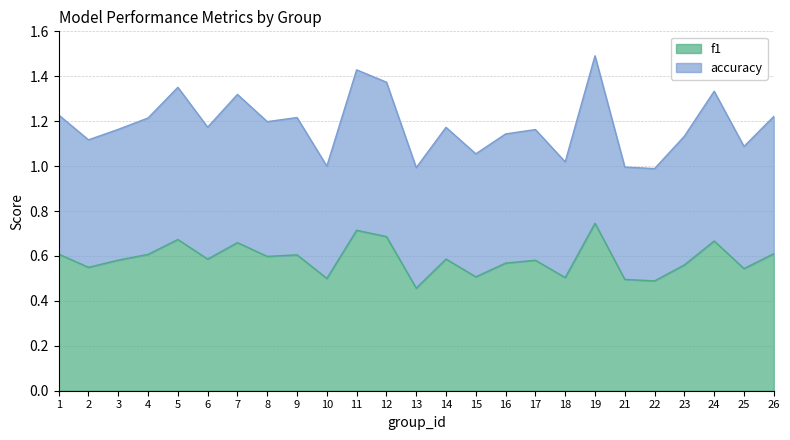

Which series changed the most between 6 and 19?

accuracy